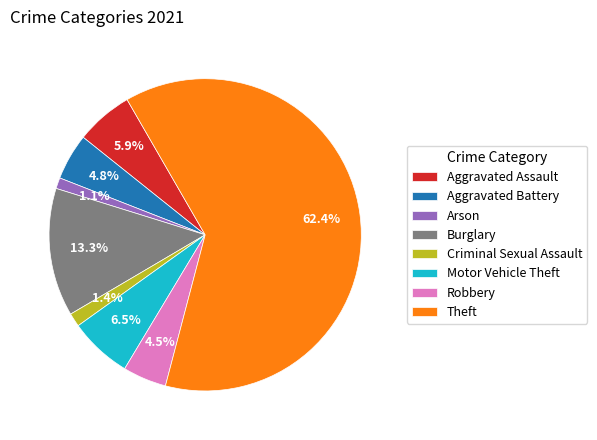

What is the largest slice in the pie chart?

Theft